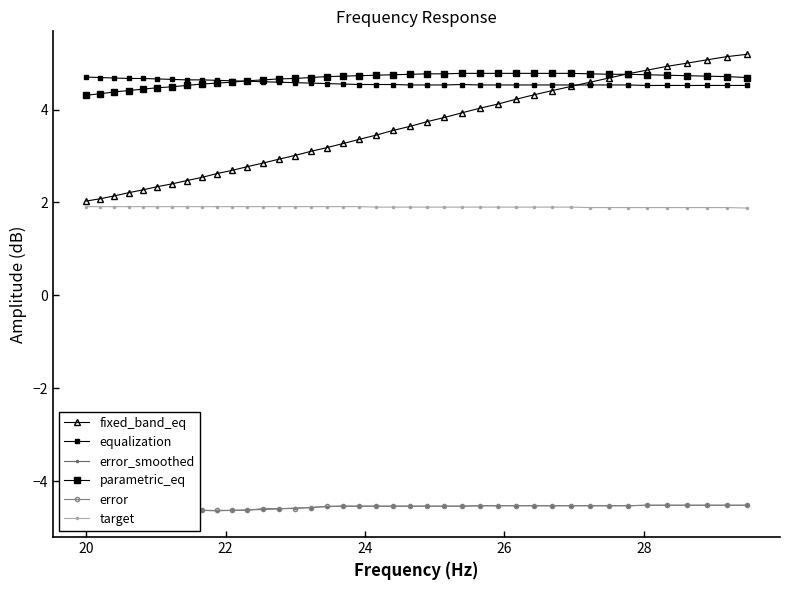

How many interior local valleys does the error_smoothed series have?

1